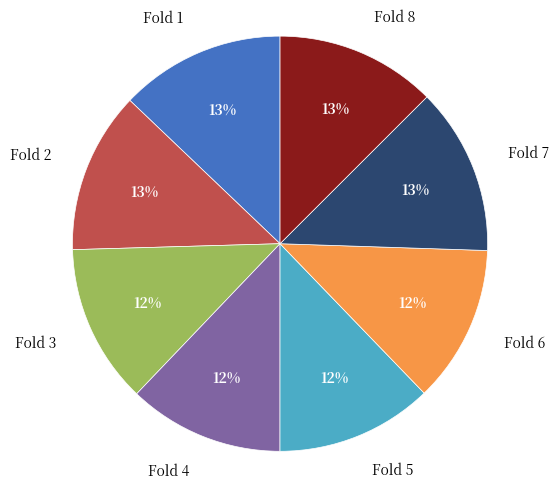

Approximately how many times larger is the value at Fold 8 compared to Fold 2?

1.0